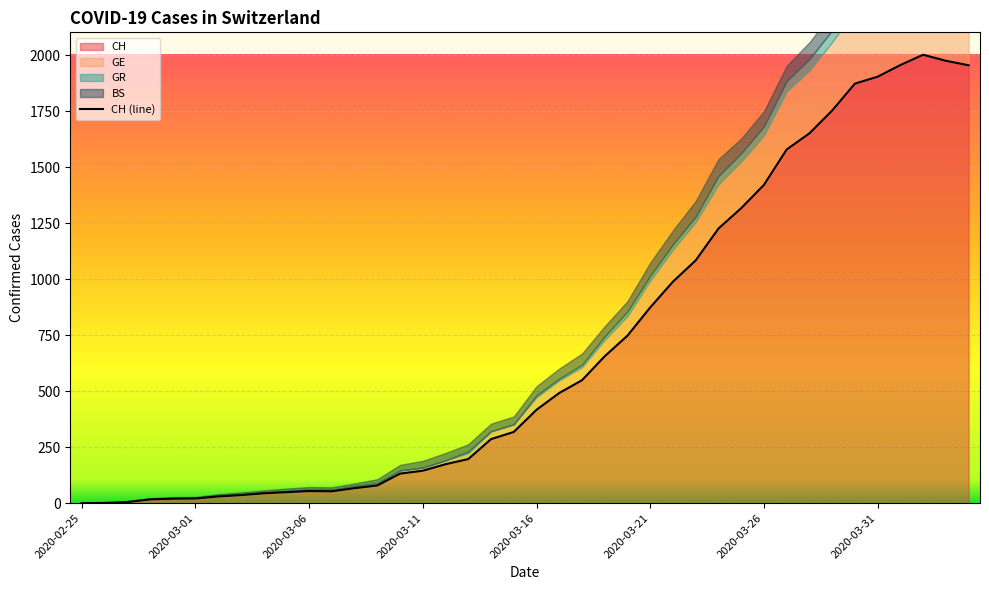

How many data points in BS are less than 41?

20